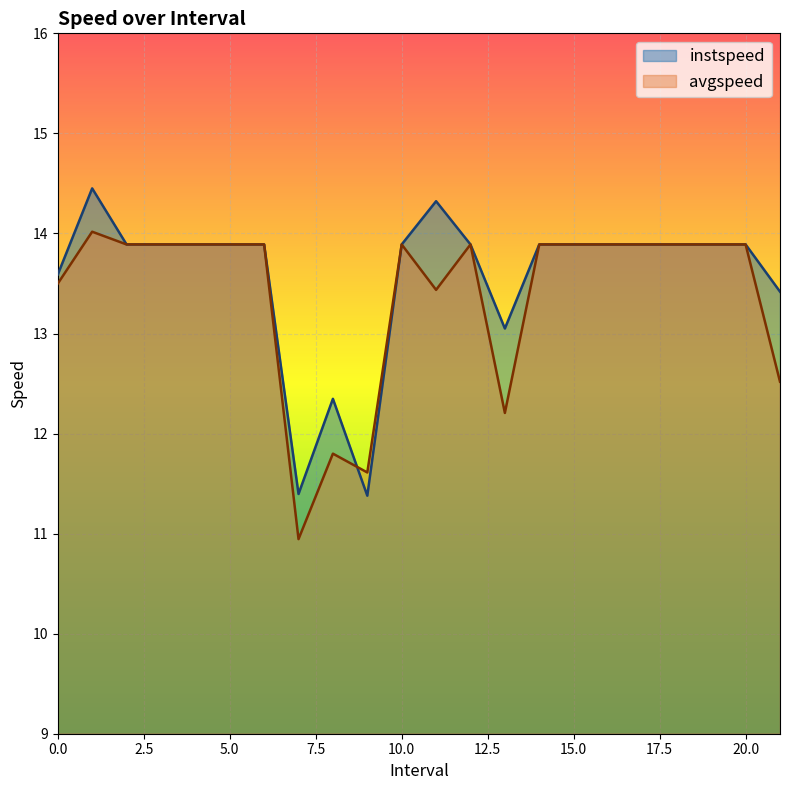

What is the highest value of the avgspeed series?

14.0